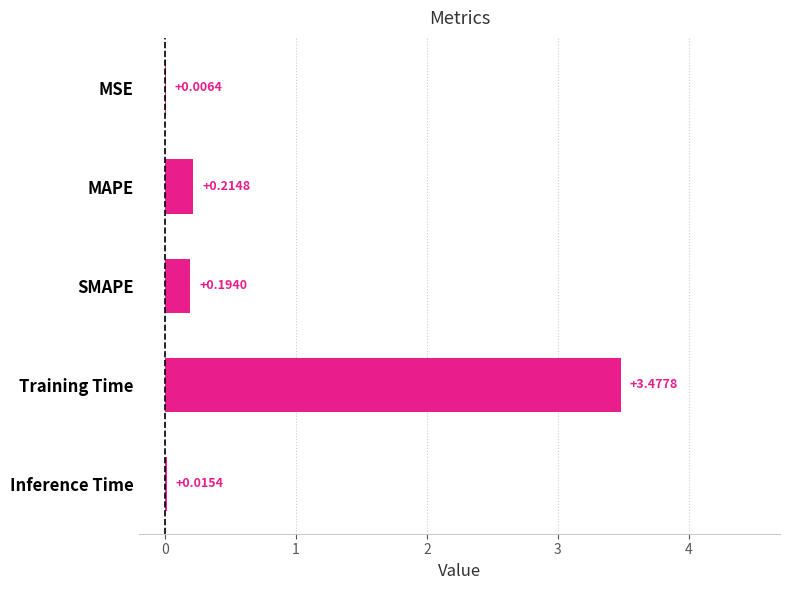

What is the sum of all values?

3.9